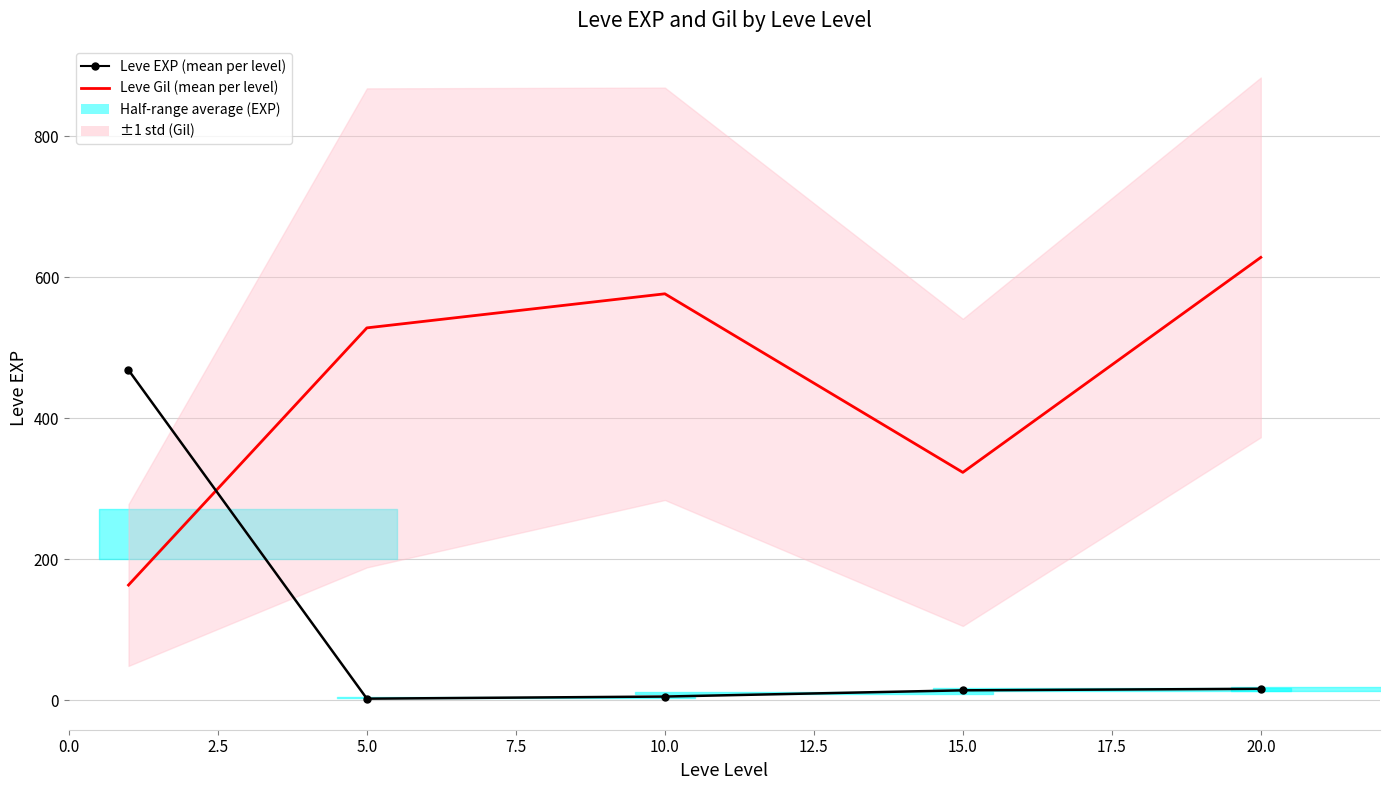

At how many categories does at least one series exceed 359?

4